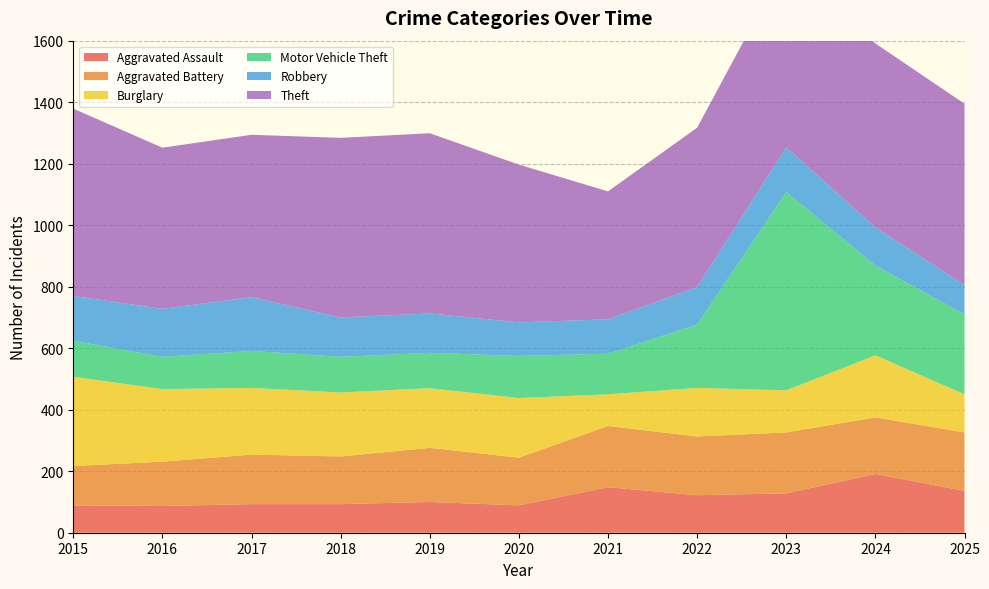

Reading left to right, transcribe all the data shown in this chart.

Aggravated Assault: 89	87	93	93	100	89	148	122	128	191	136
Aggravated Battery: 128	144	161	155	176	155	199	191	198	184	190
Burglary: 290	236	217	208	194	194	103	158	137	202	124
Motor Vehicle Theft: 117	105	120	116	115	137	132	206	645	292	260
Robbery: 146	156	175	128	128	109	112	122	145	124	95
Theft: 609	524	528	584	586	513	416	518	603	598	590